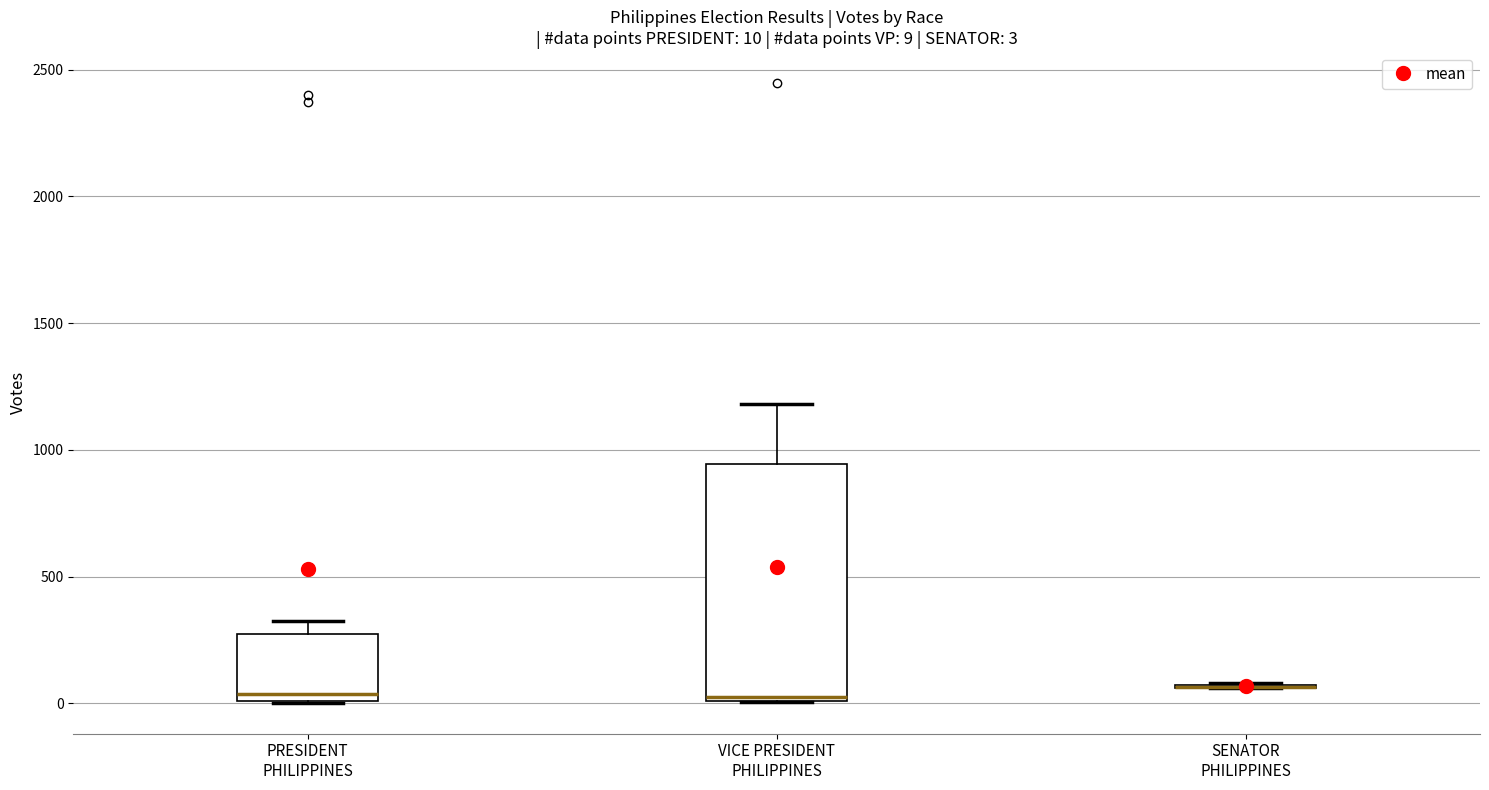

Comparing the boxes themselves (not the whiskers), which one is the tallest?

VICE PRESIDENT PHILIPPINES